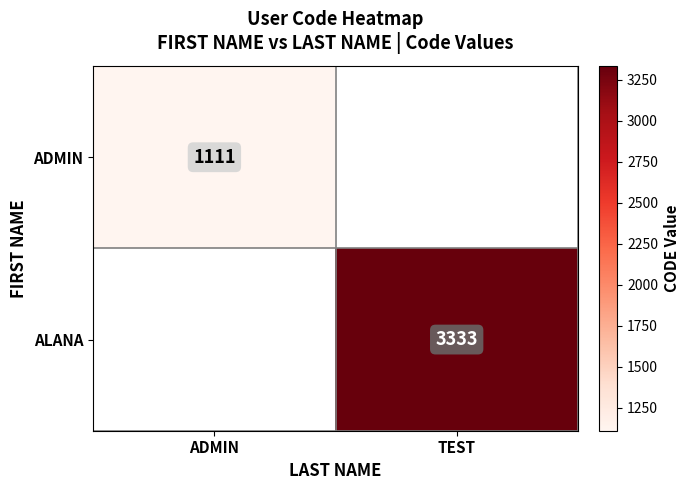

The ADMIN series shows 1111 at ADMIN. True or false?

True